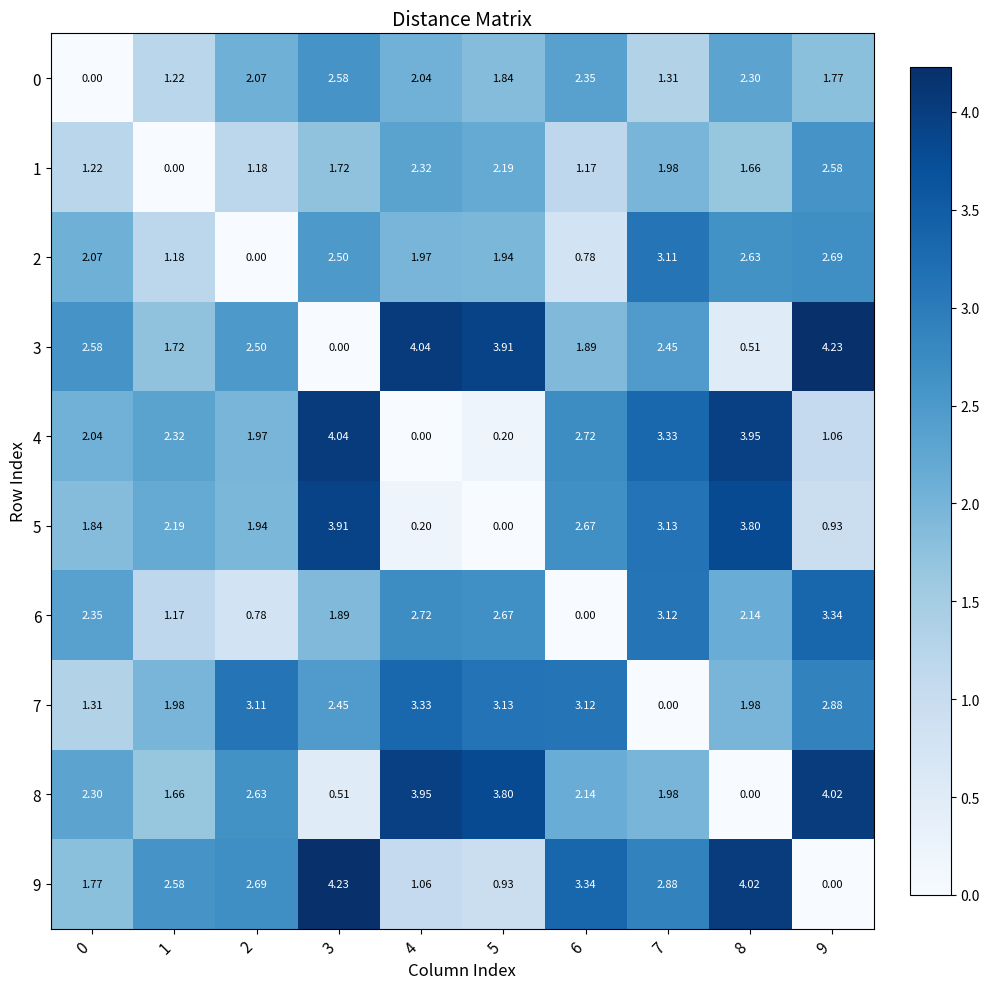

Is the value of 3 at 8 greater than the value of 9 at 4?

No